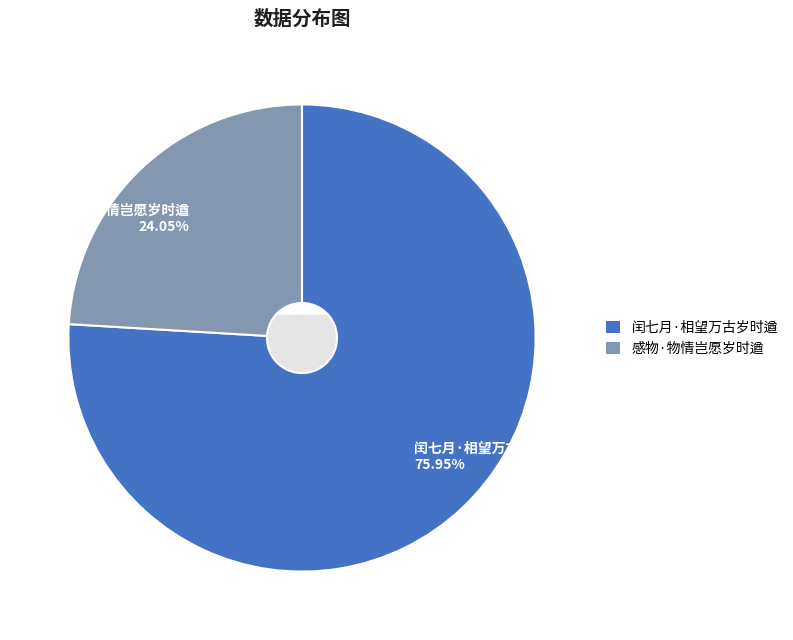

Which slice represents more than half of the pie?

闰七月·相望万古岁时遒